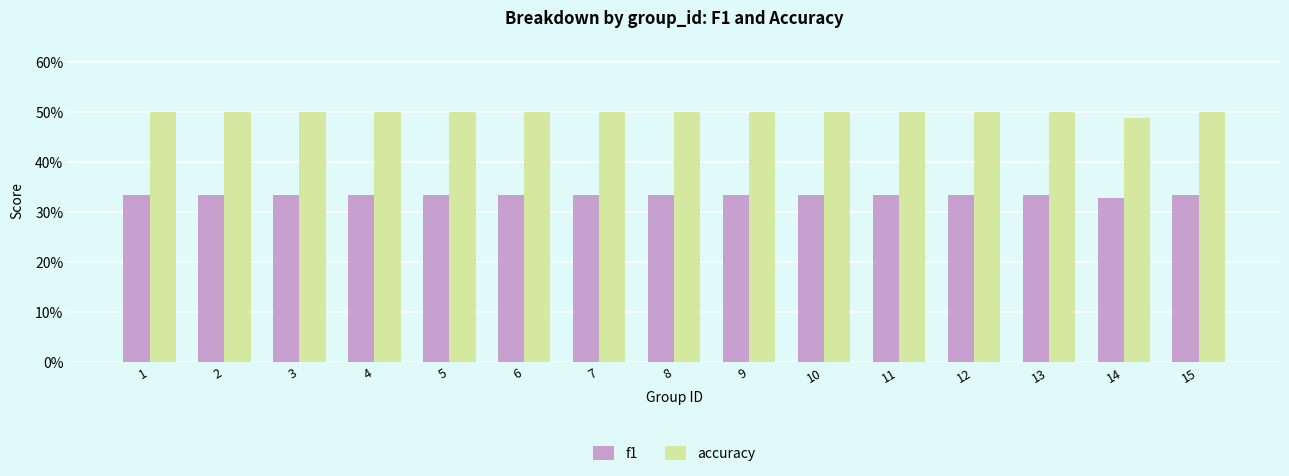

Reading left to right, what are all the values shown in this chart?

f1: 1=0.3	2=0.3	3=0.3	4=0.3	5=0.3	6=0.3	7=0.3	8=0.3	9=0.3	10=0.3	11=0.3	12=0.3	13=0.3	14=0.3	15=0.3
accuracy: 1=0.5	2=0.5	3=0.5	4=0.5	5=0.5	6=0.5	7=0.5	8=0.5	9=0.5	10=0.5	11=0.5	12=0.5	13=0.5	14=0.5	15=0.5